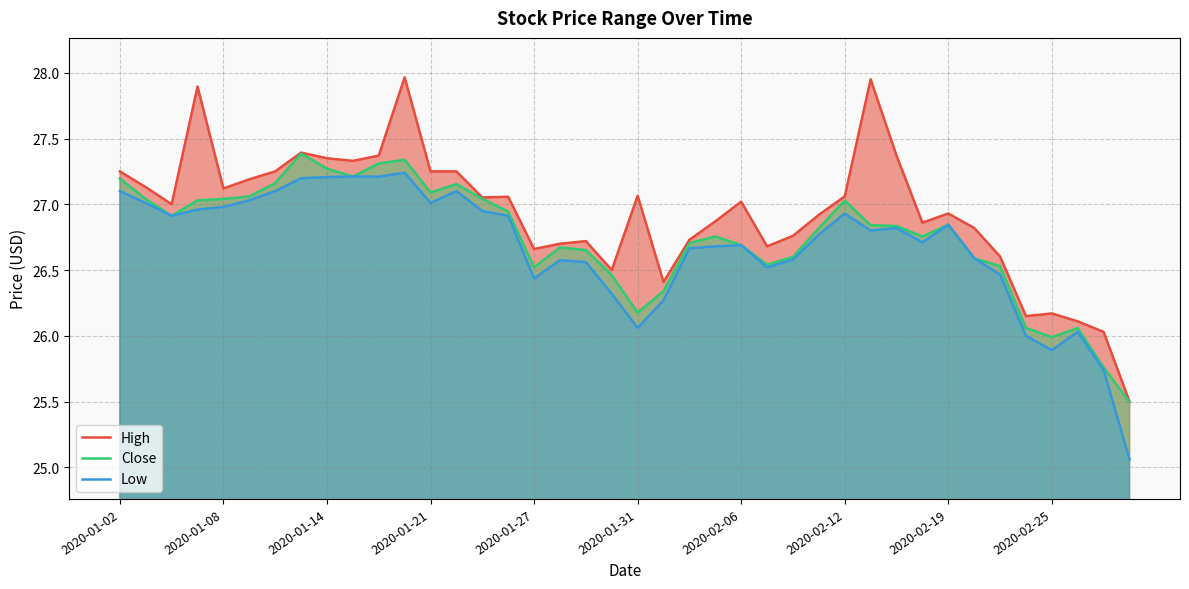

At which category is the sum across all series the highest?

11